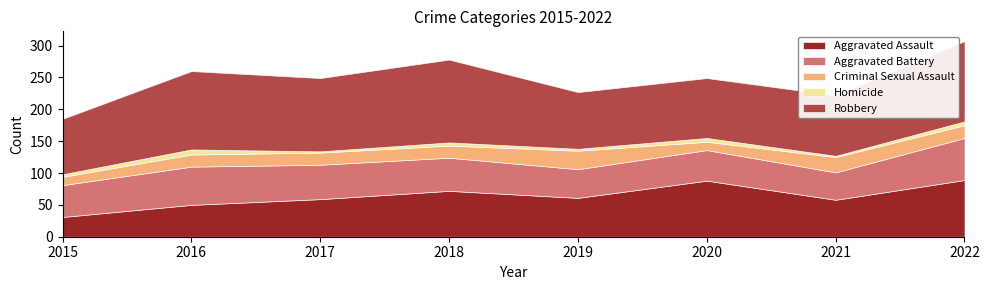

True or false: Homicide and Aggravated Assault intersect in this chart.

False